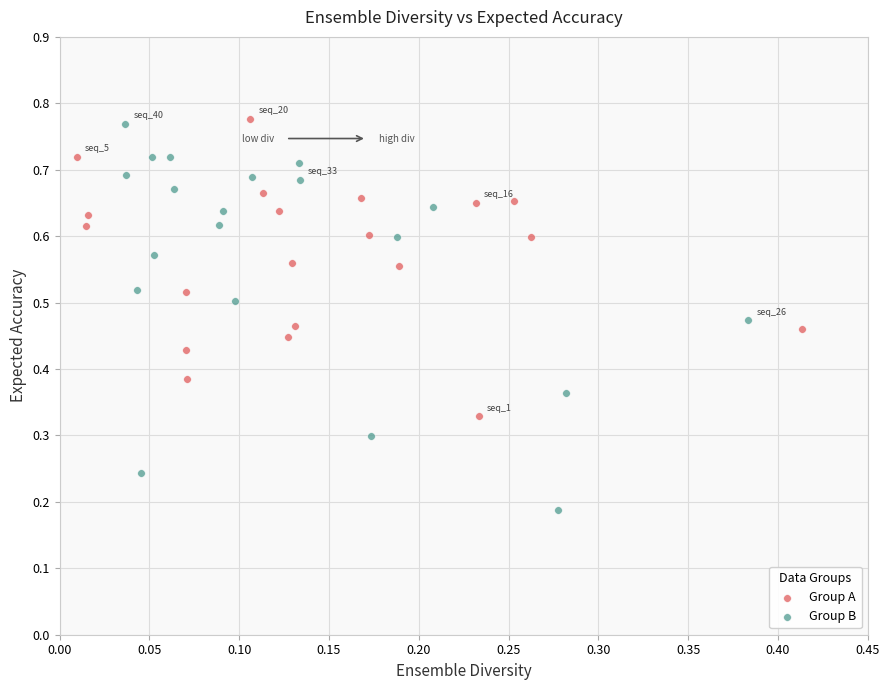

Which series contains the highest Y value?

Group A